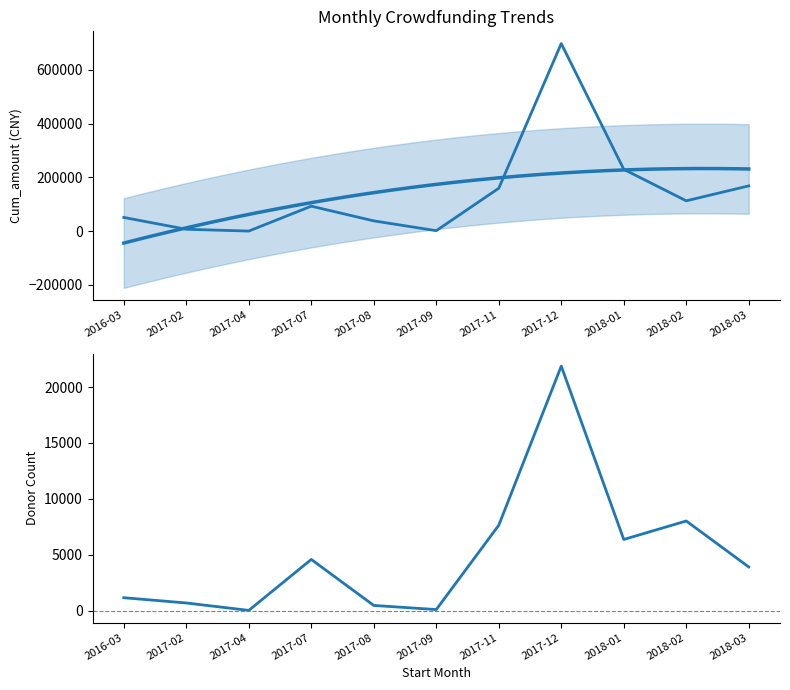

True or false: Donor_num and Cum_amount intersect in this chart.

False